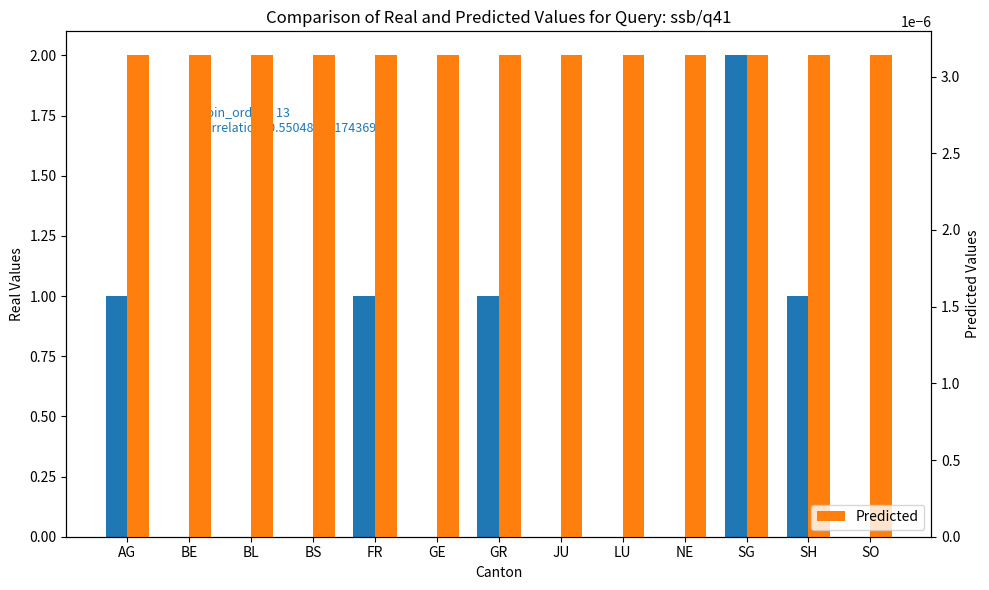

Which series has the largest range (max minus min)?

CH